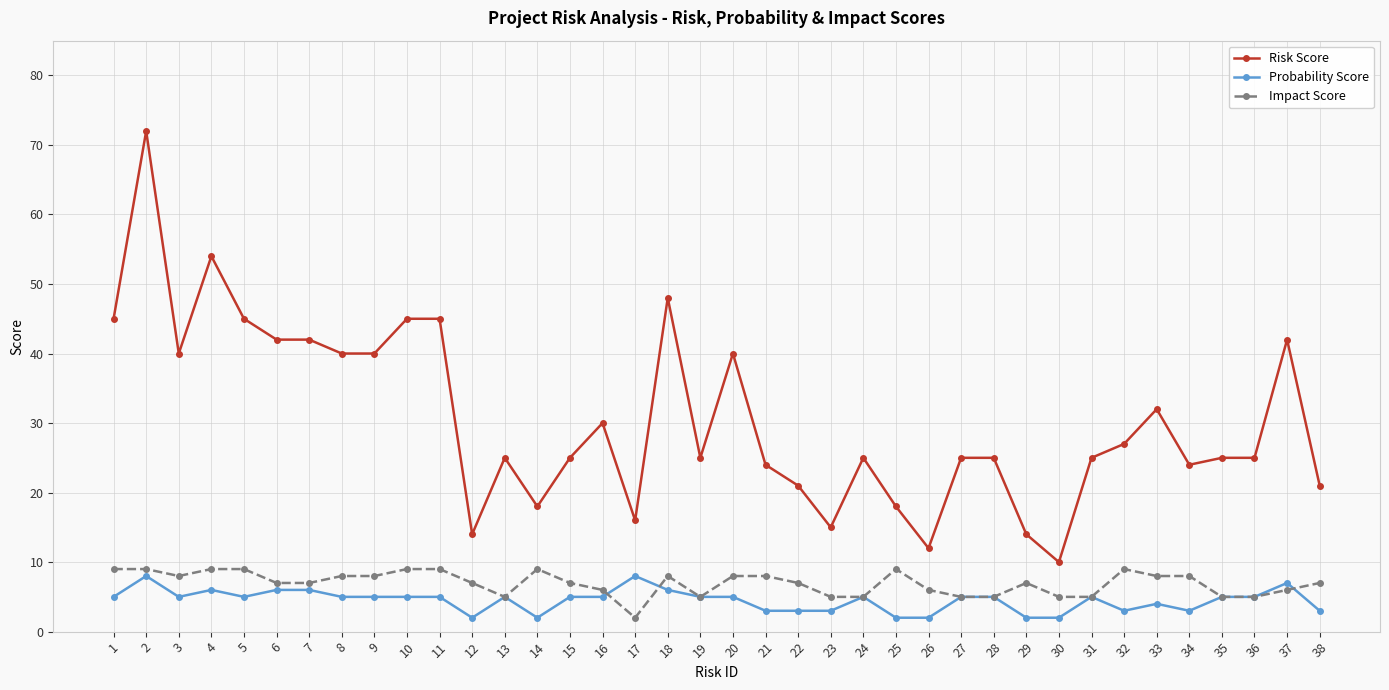

What is the difference between the highest and lowest values at 1?

40